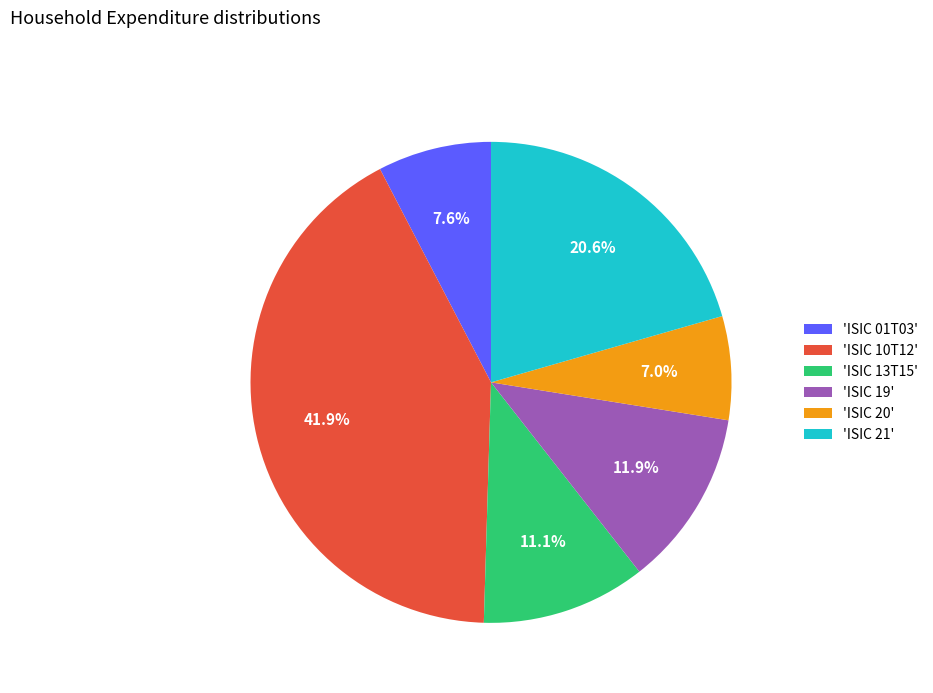

Rank the categories by value from highest to lowest.

'ISIC 10T12', 'ISIC 21', 'ISIC 19', 'ISIC 13T15', 'ISIC 01T03', 'ISIC 20'